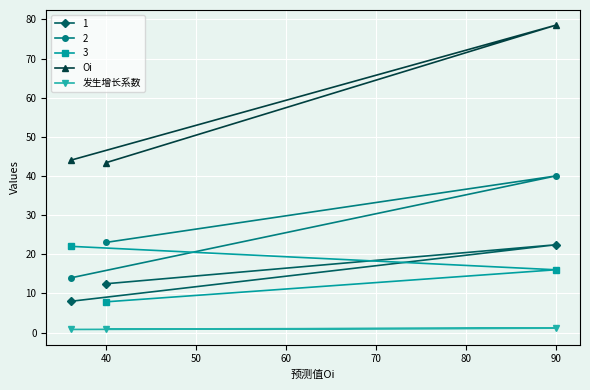

What is the minimum value for 1?

8.0